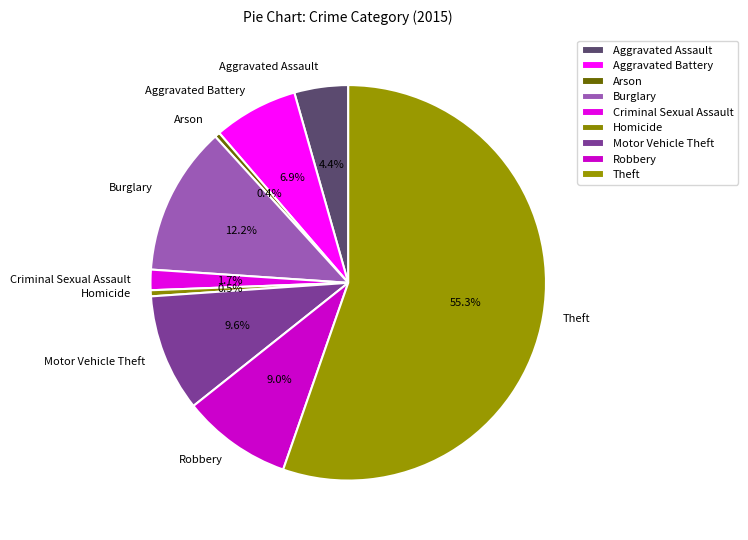

How many slices are in this pie chart?

9